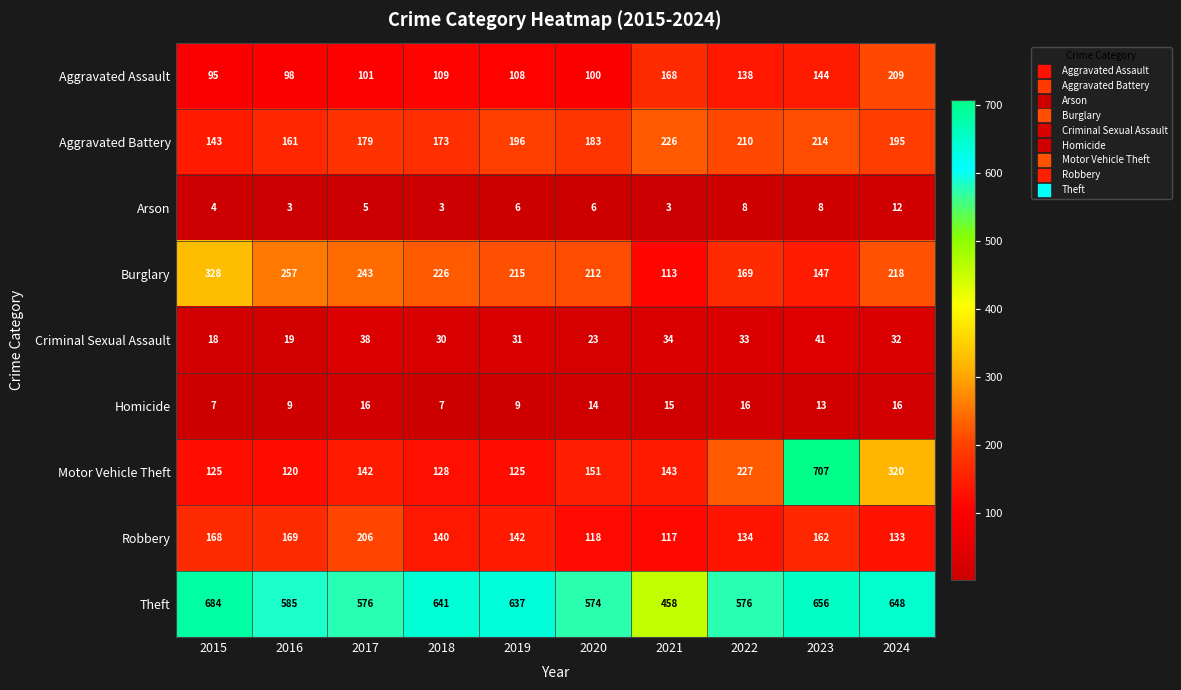

How many series are shown in this chart?

9